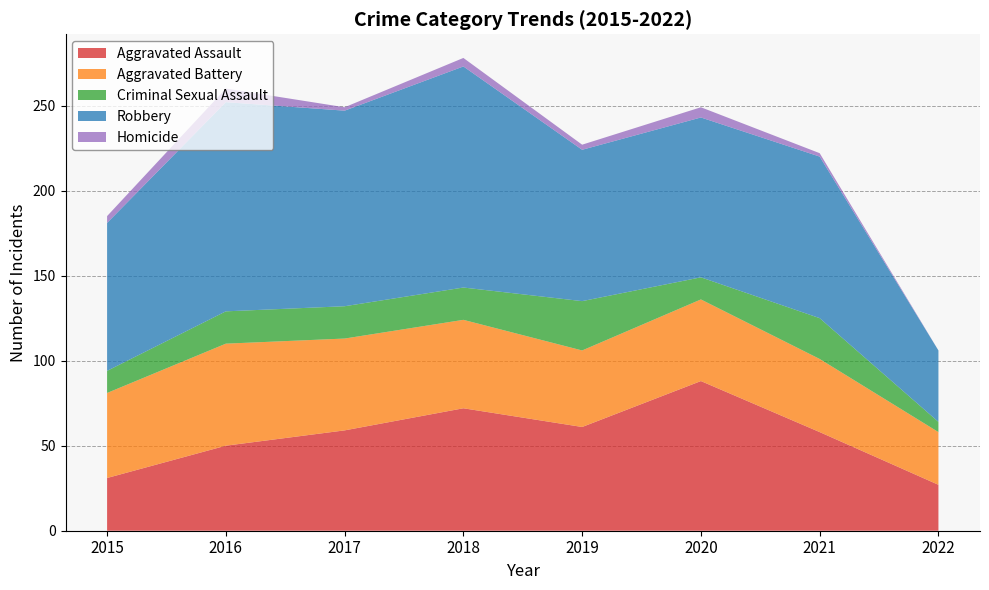

Reading right to left, extract all data points from this chart.

Aggravated Assault: 27	58	88	61	72	59	50	31
Aggravated Battery: 31	43	48	45	52	54	60	50
Criminal Sexual Assault: 6	24	13	29	19	19	19	13
Robbery: 42	95	94	89	130	115	123	87
Homicide: 0	2	6	3	5	2	8	4